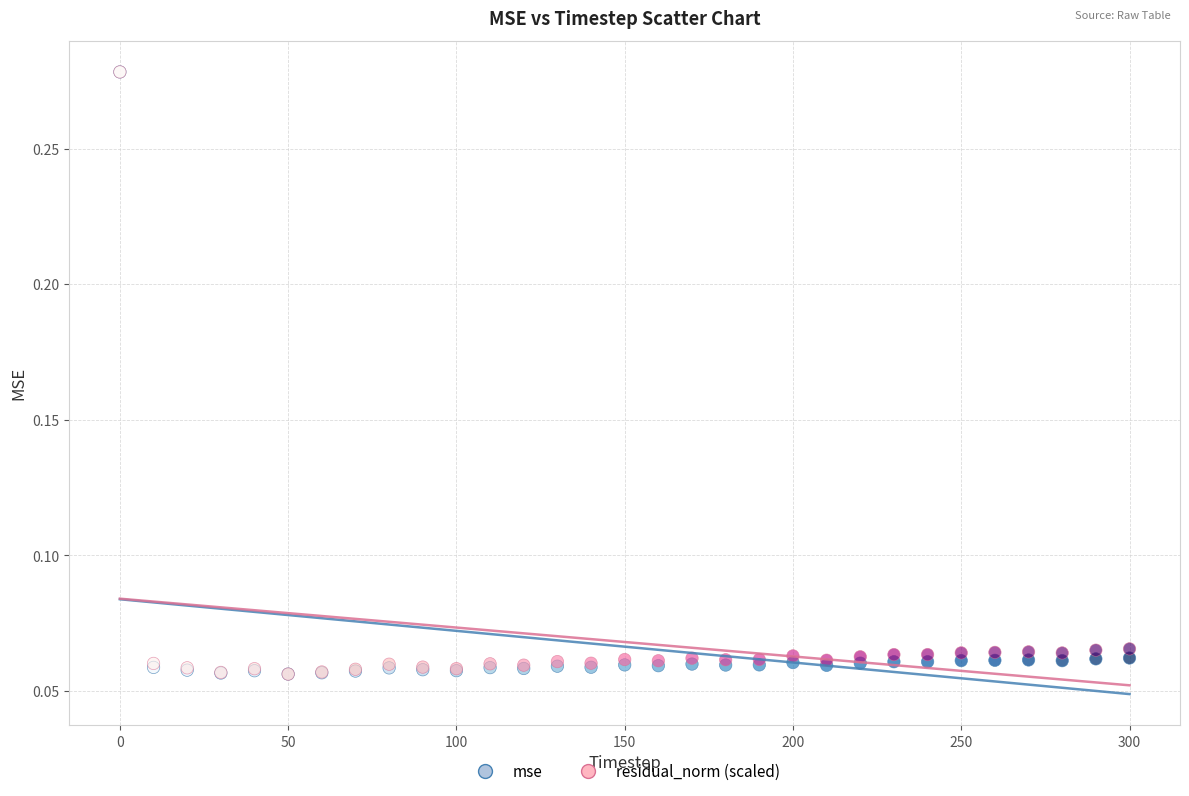

What are all the series names shown in the legend?

mse, residual_norm (scaled)